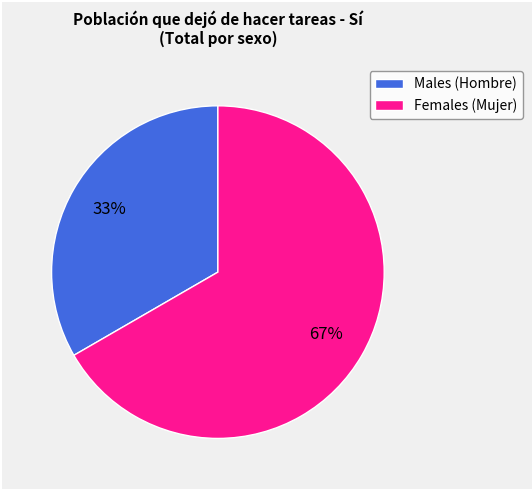

The Females (Mujer) slice represents 67% of the pie. True or false?

True